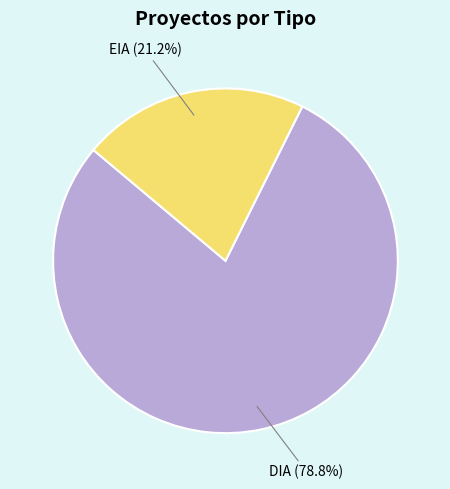

What is the majority slice?

DIA